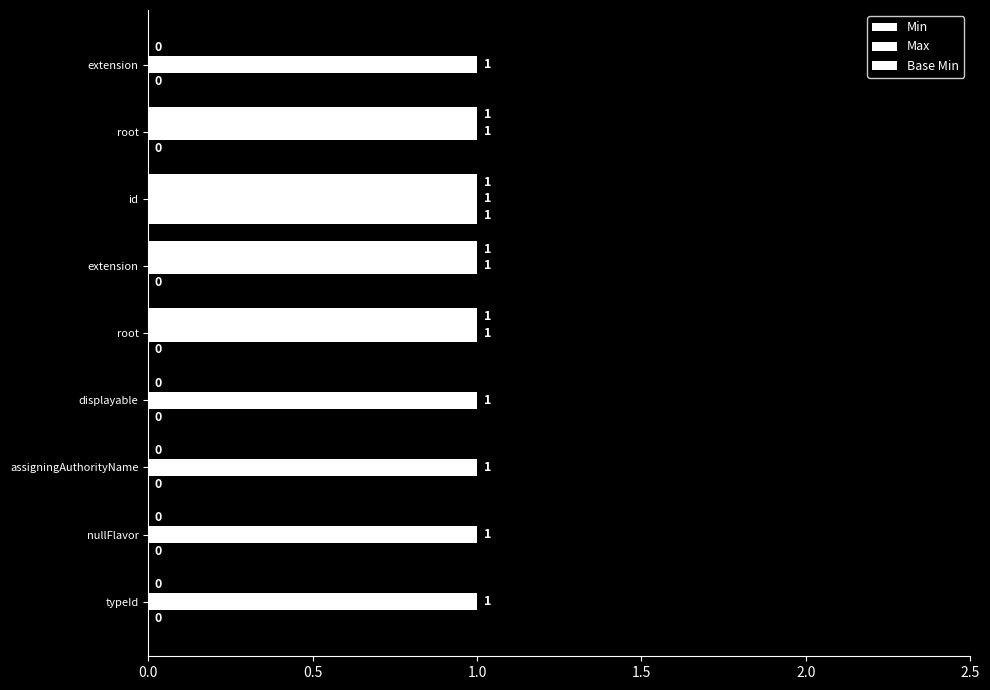

Count the number of categories in the chart.

9